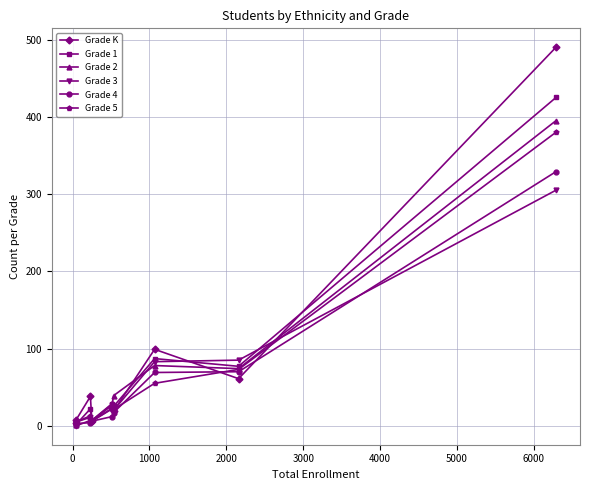

What is the greatest value displayed?

490